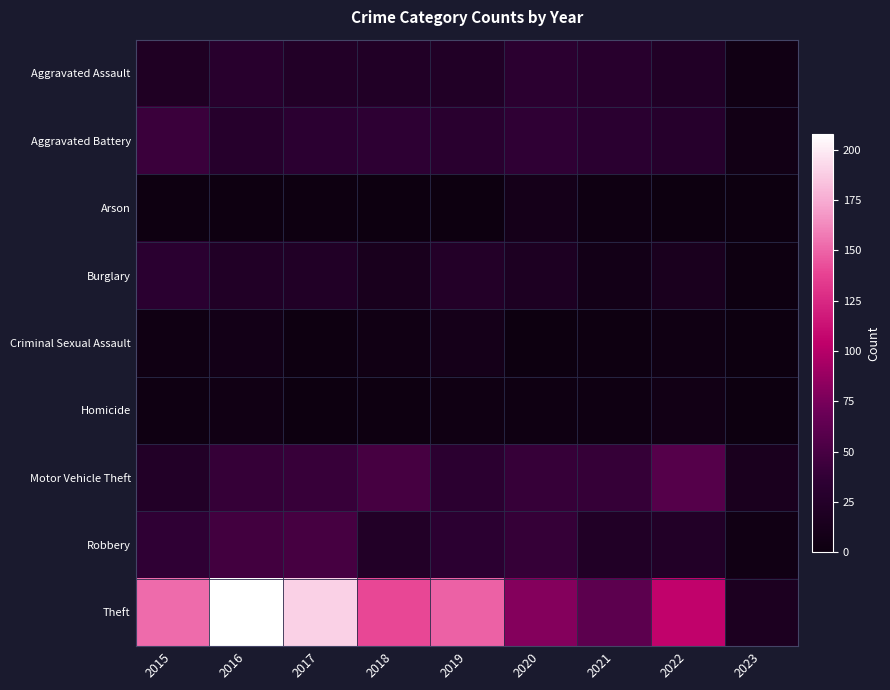

Rank the series at 2021 from highest to lowest value.

Theft, Motor Vehicle Theft, Aggravated Battery, Aggravated Assault, Robbery, Burglary, Arson, Homicide, Criminal Sexual Assault